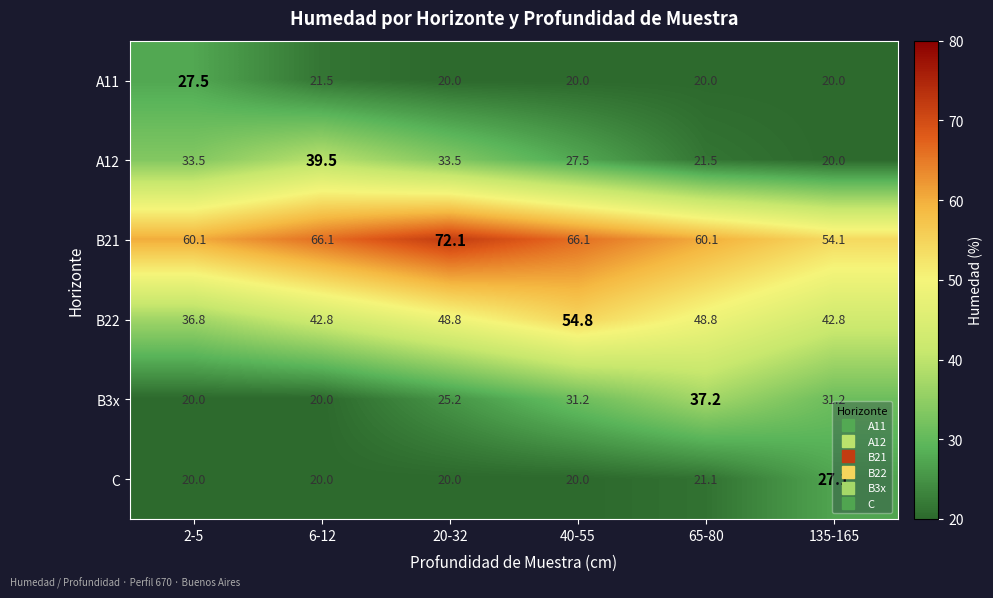

Count the number of categories in the chart.

6